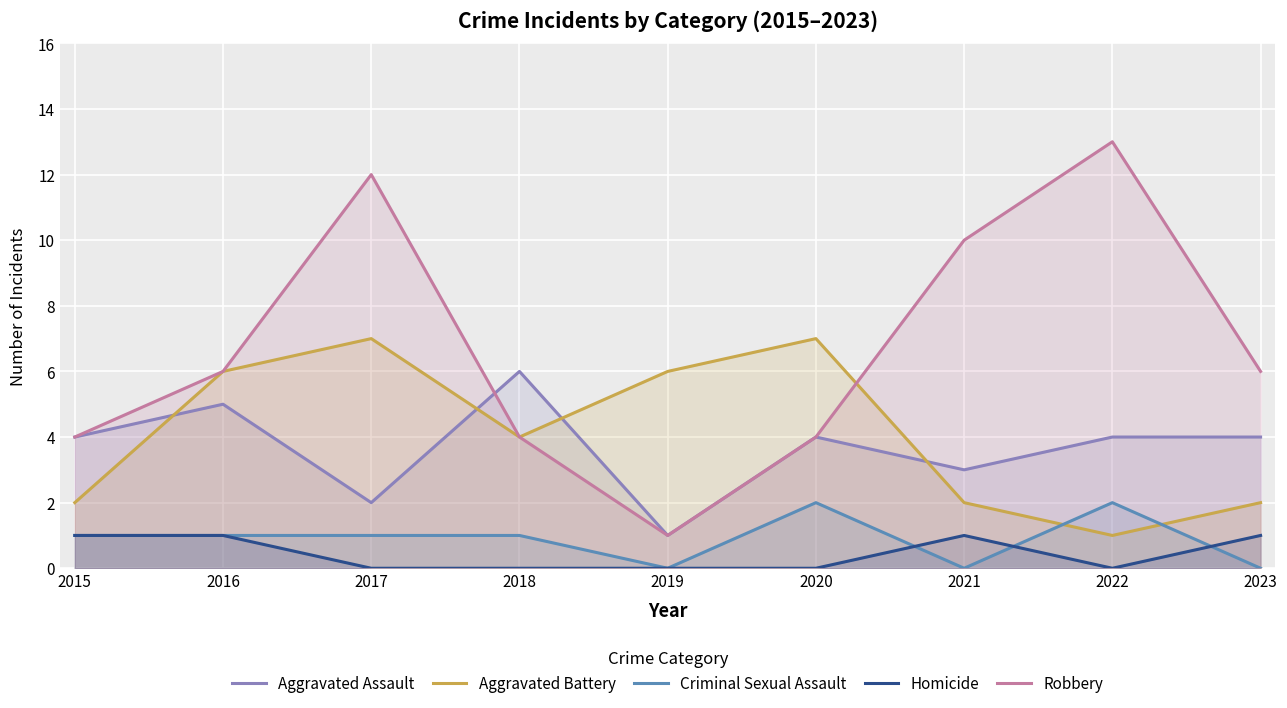

Reading left to right, transcribe all the data shown in this chart.

Aggravated Assault: 4	5	2	6	1	4	3	4	4
Aggravated Battery: 2	6	7	4	6	7	2	1	2
Criminal Sexual Assault: 1	1	1	1	0	2	0	2	0
Homicide: 1	1	0	0	0	0	1	0	1
Robbery: 4	6	12	4	1	4	10	13	6